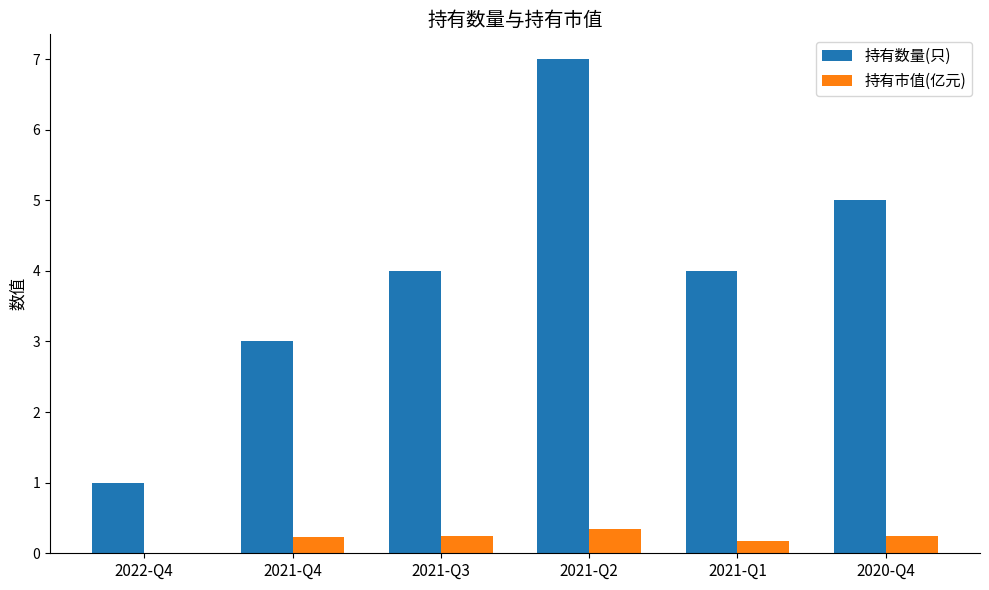

What is the sum of all 持有数量(只) values?

24.0